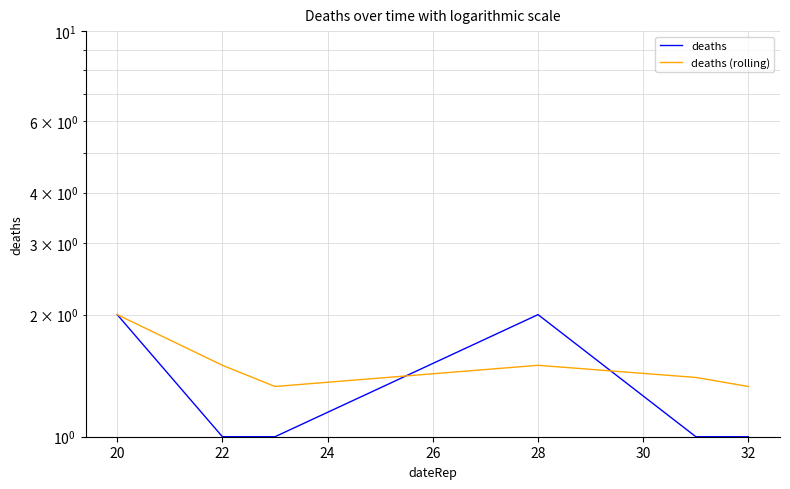

Which series has the largest range (max minus min)?

deaths